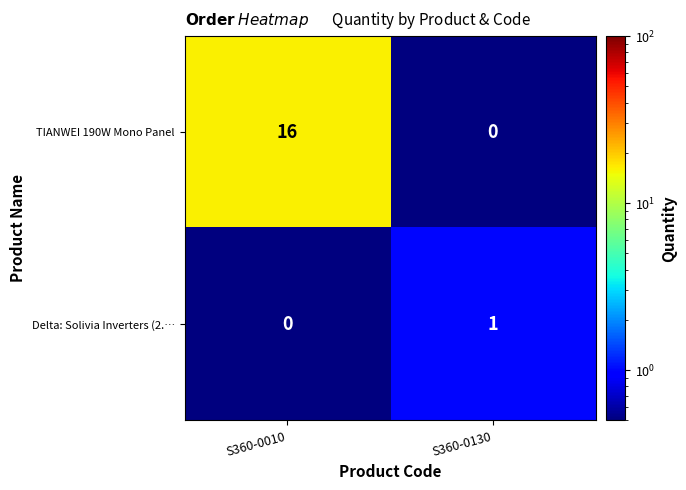

Is it true that TIANWEI 190W Mono Panel equals 0 at S360-0130?

True